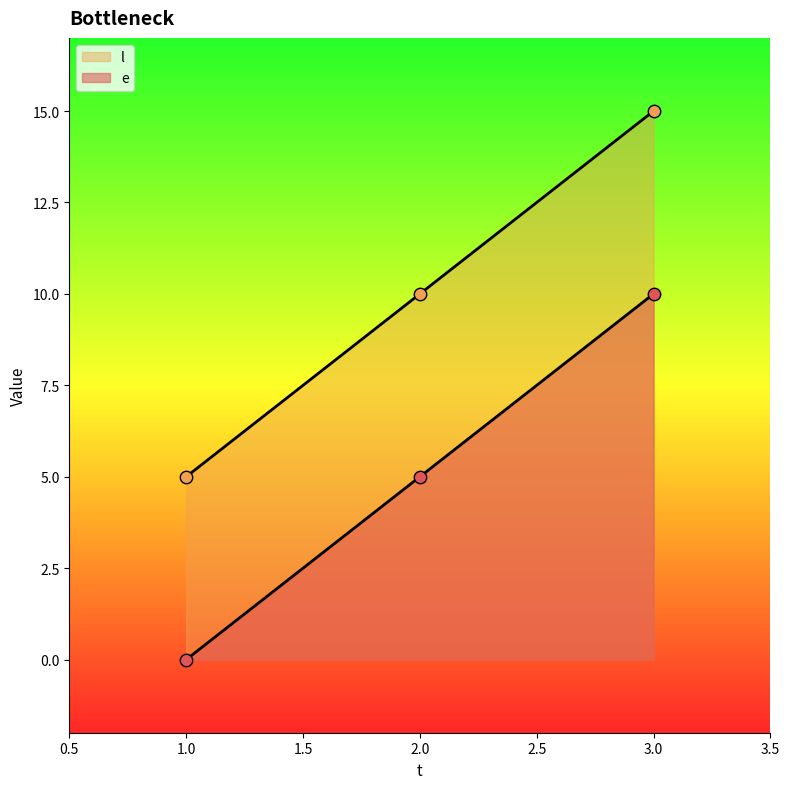

At which category is the sum across all series the highest?

3